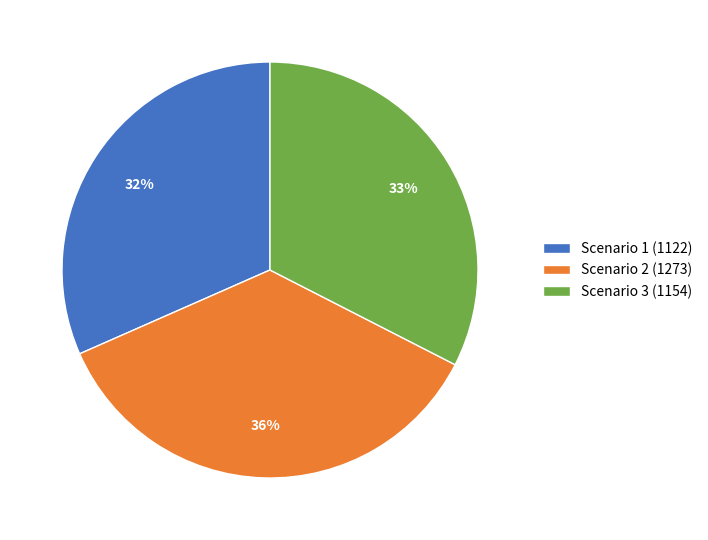

Is the sum of Scenario 1 (1122) and Scenario 3 (1154) greater than half?

Yes